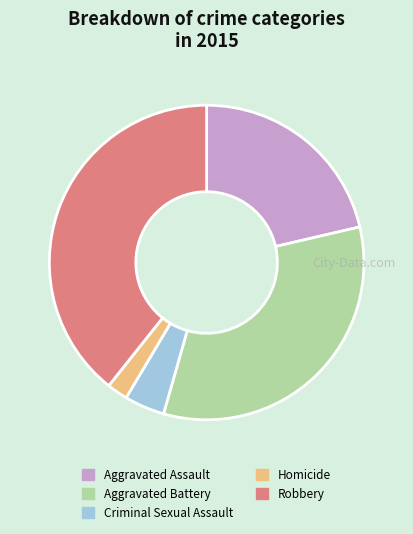

Between Homicide and Aggravated Battery, which is larger?

Aggravated Battery